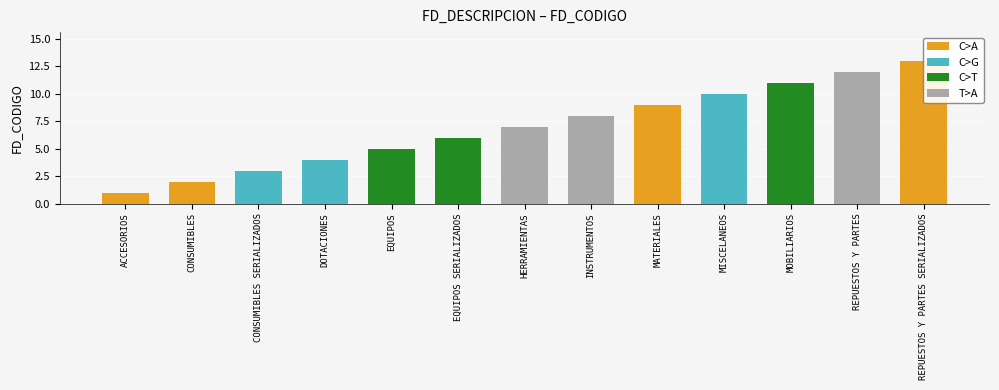

What position from the right is CONSUMIBLES SERIALIZADOS?

11